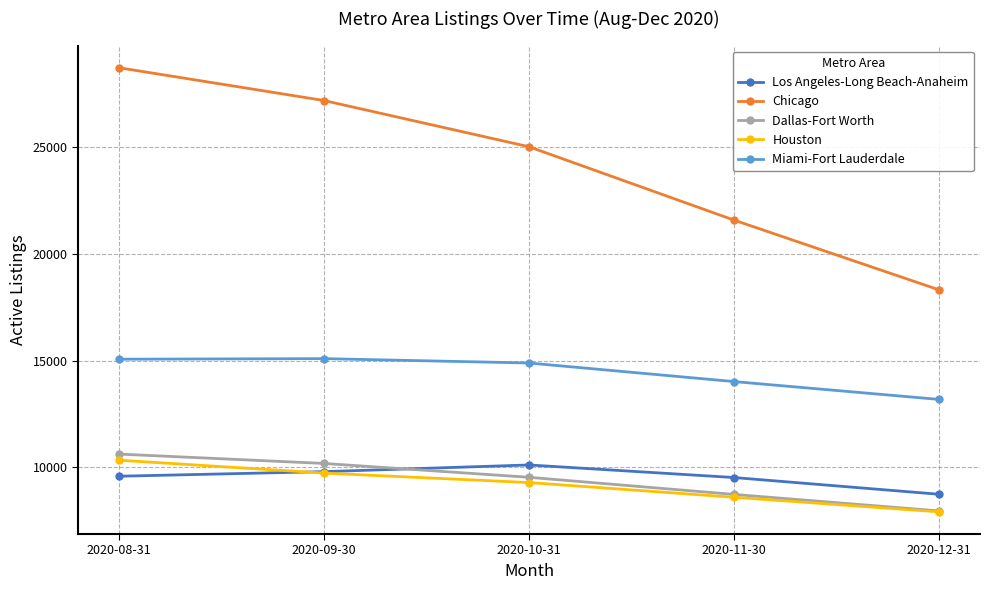

Does the chart display data point markers on the line(s)?

Yes